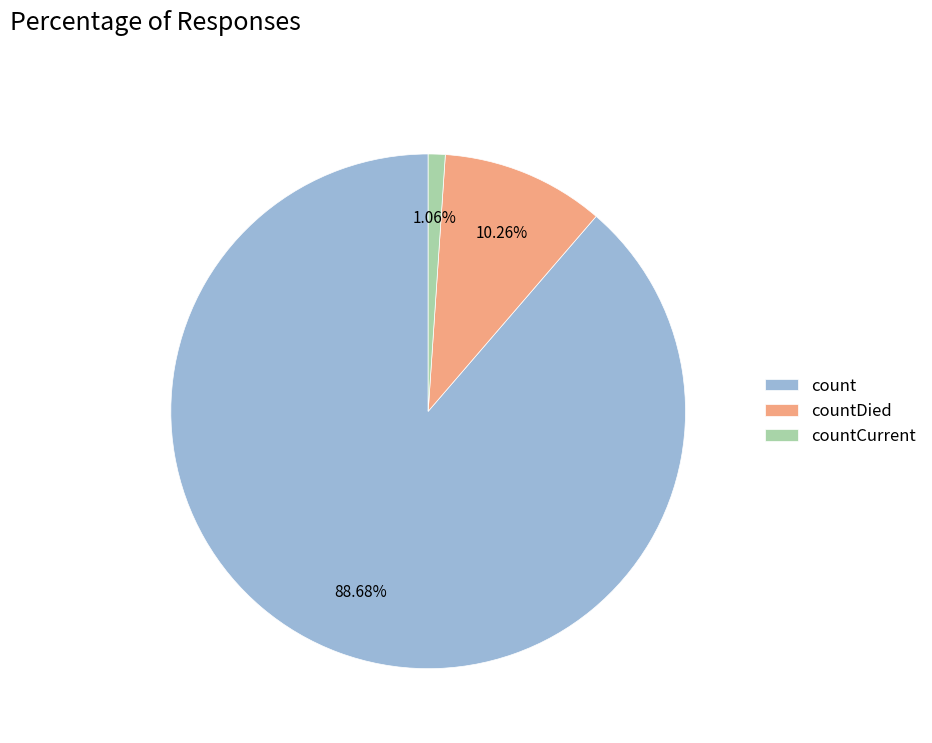

To the nearest percent, what is the combined percentage of countDied and countCurrent?

11%